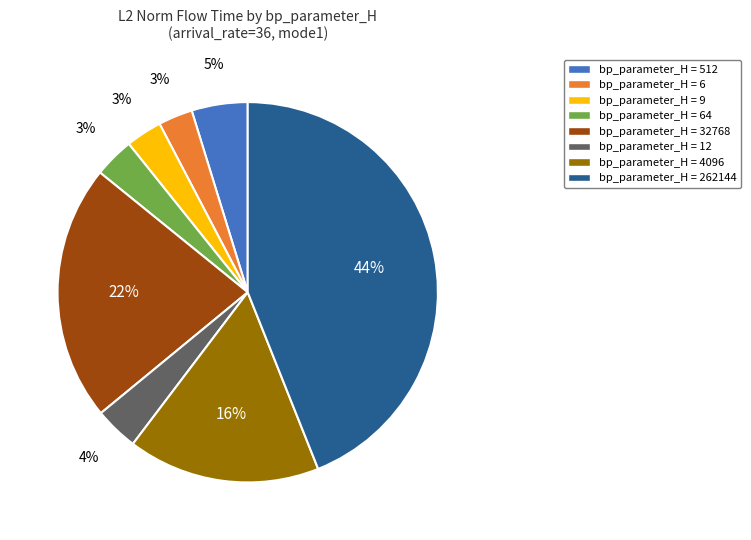

To the nearest percent, what is the average slice percentage?

12%